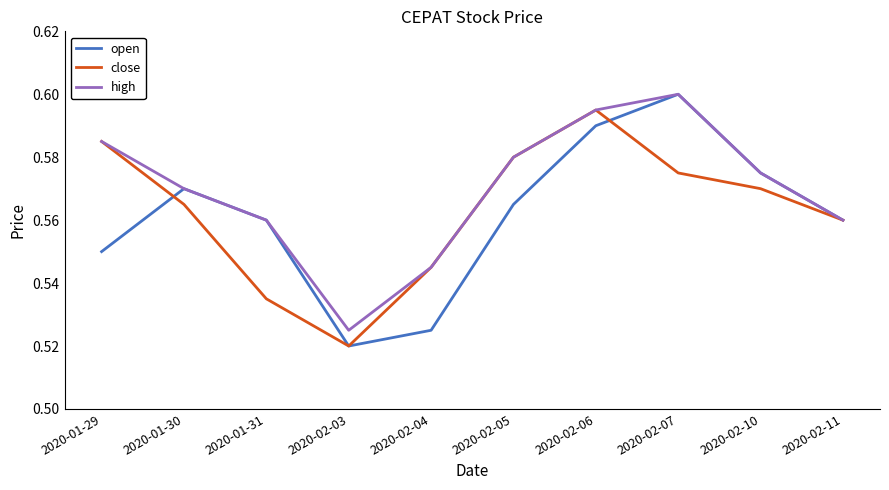

What is the difference between the maximum and second lowest values in the open series?

0.1